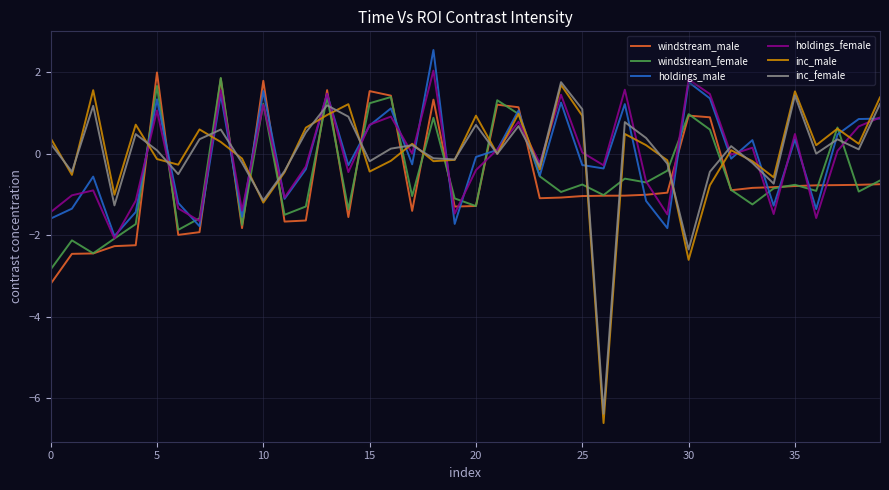

Which series has the widest spread of values?

inc_male